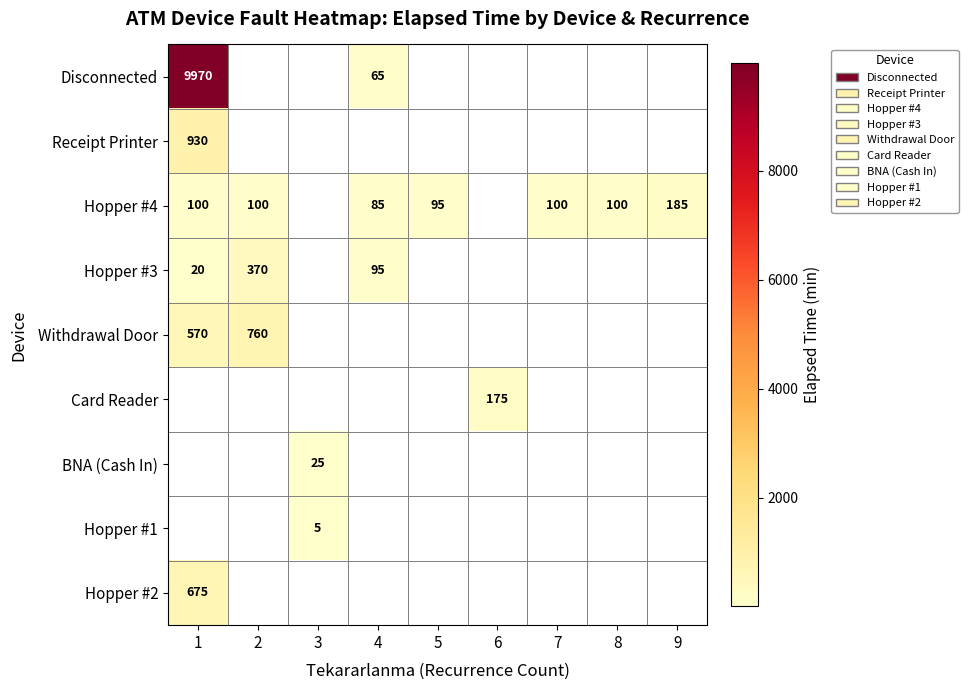

Is it true that Receipt Printer equals 930 at 1?

True